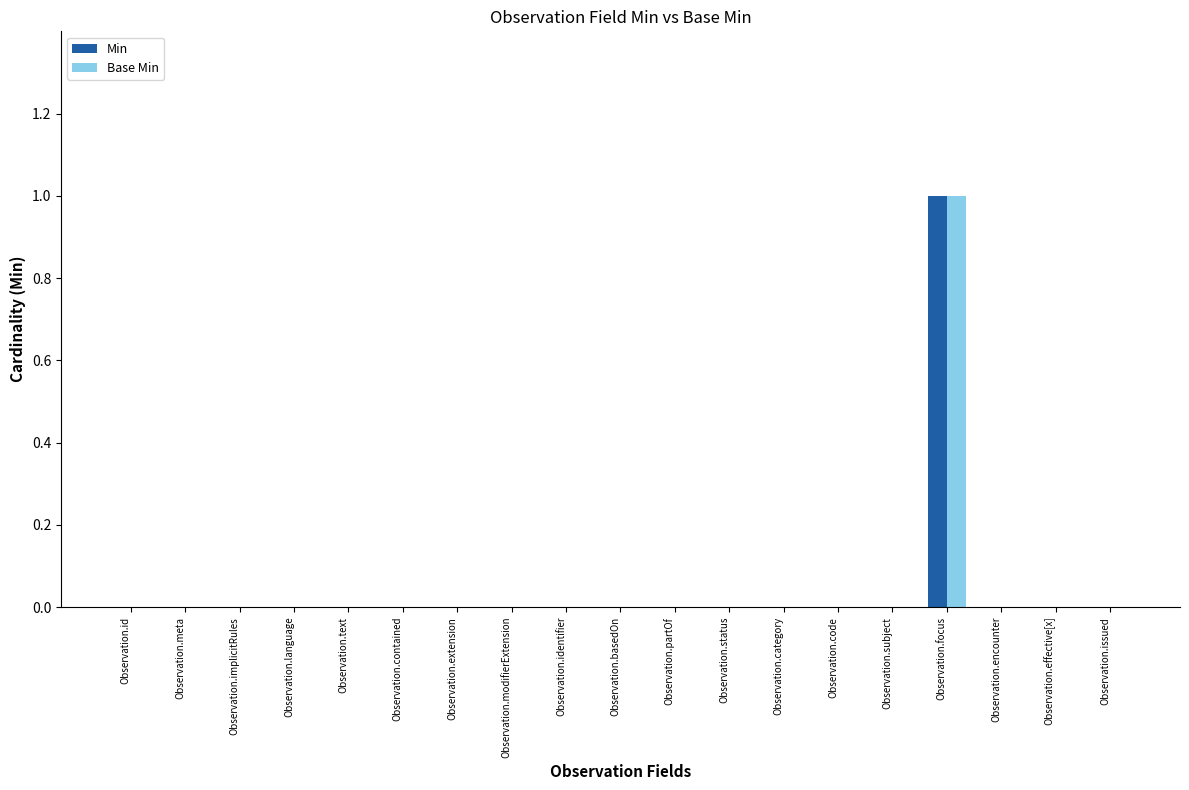

Reading left to right, transcribe all the data shown in this chart.

Min: Observation.id=0	Observation.meta=0	Observation.implicitRules=0	Observation.language=0	Observation.text=0	Observation.contained=0	Observation.extension=0	Observation.modifierExtension=0	Observation.identifier=0	Observation.basedOn=0	Observation.partOf=0	Observation.status=0	Observation.category=0	Observation.code=0	Observation.subject=0	Observation.focus=1	Observation.encounter=0	Observation.effective[x]=0	Observation.issued=0
Base Min: Observation.id=0	Observation.meta=0	Observation.implicitRules=0	Observation.language=0	Observation.text=0	Observation.contained=0	Observation.extension=0	Observation.modifierExtension=0	Observation.identifier=0	Observation.basedOn=0	Observation.partOf=0	Observation.status=0	Observation.category=0	Observation.code=0	Observation.subject=0	Observation.focus=1	Observation.encounter=0	Observation.effective[x]=0	Observation.issued=0